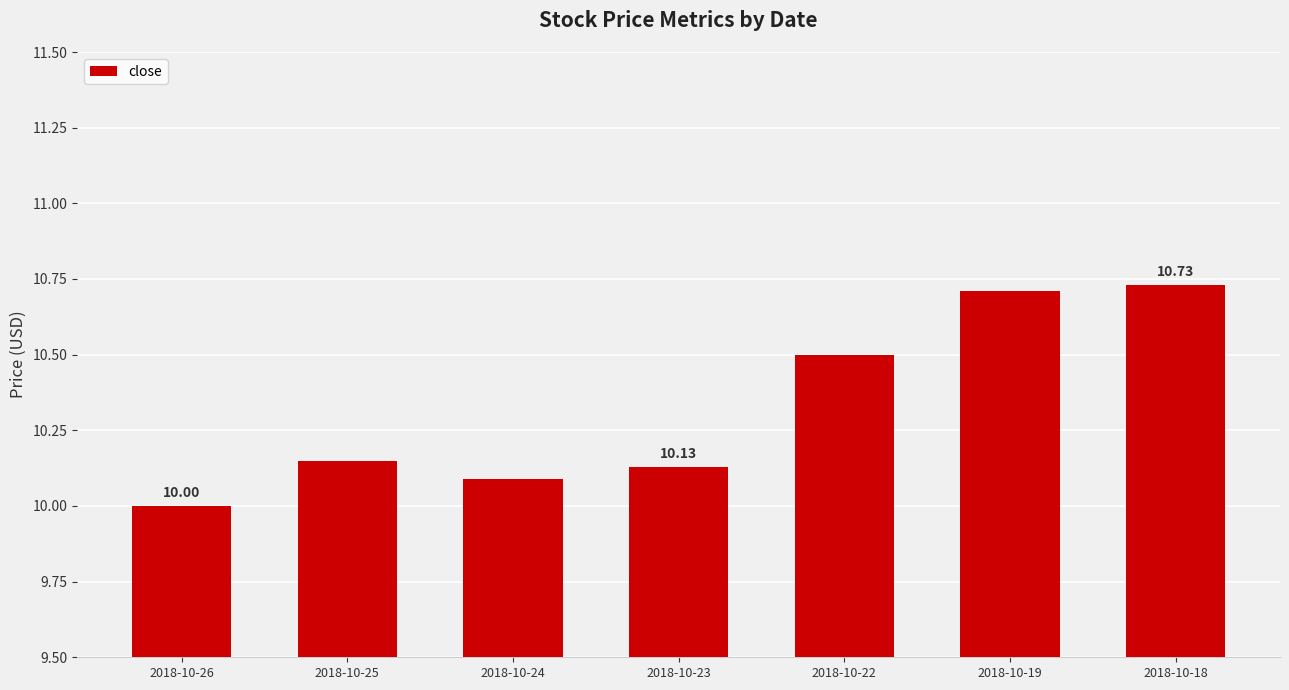

What is the ratio of the value at 2018-10-19 to the value at 2018-10-26?

1.1